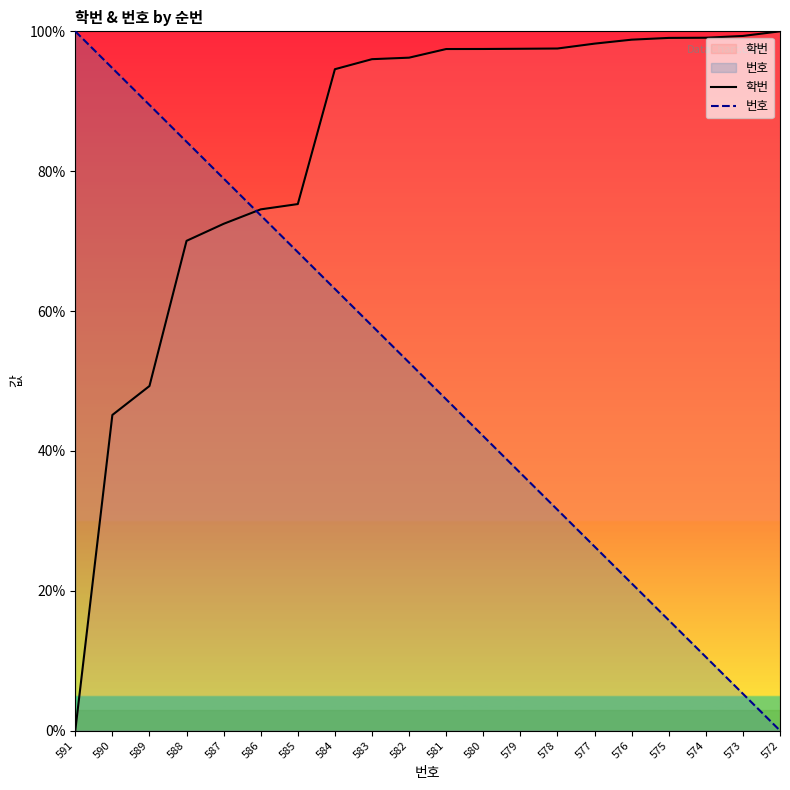

At which label does 학번 reach its peak?

572